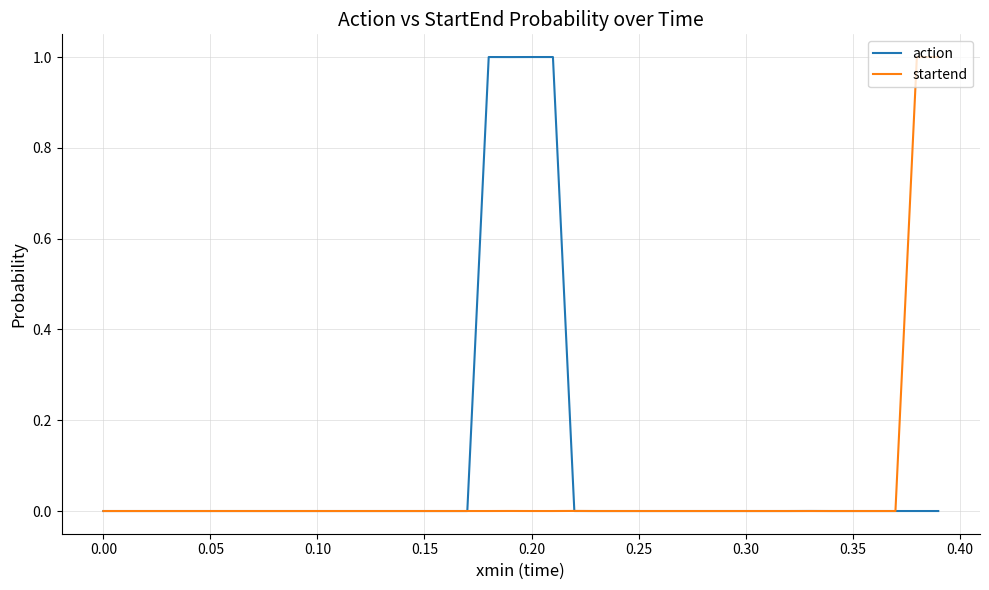

Which series has the largest total across all categories?

action